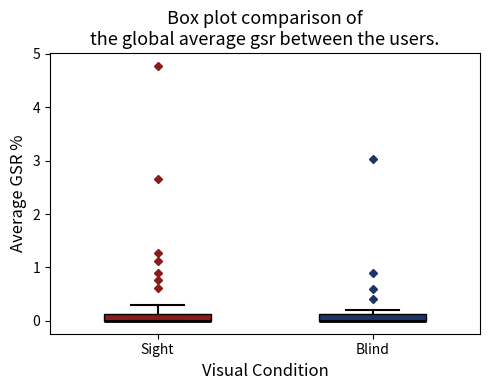

Where is the lower edge of the box for Blind on the y-axis? The values are not printed on the chart, so give them approximately, as read against the axis.

0.0